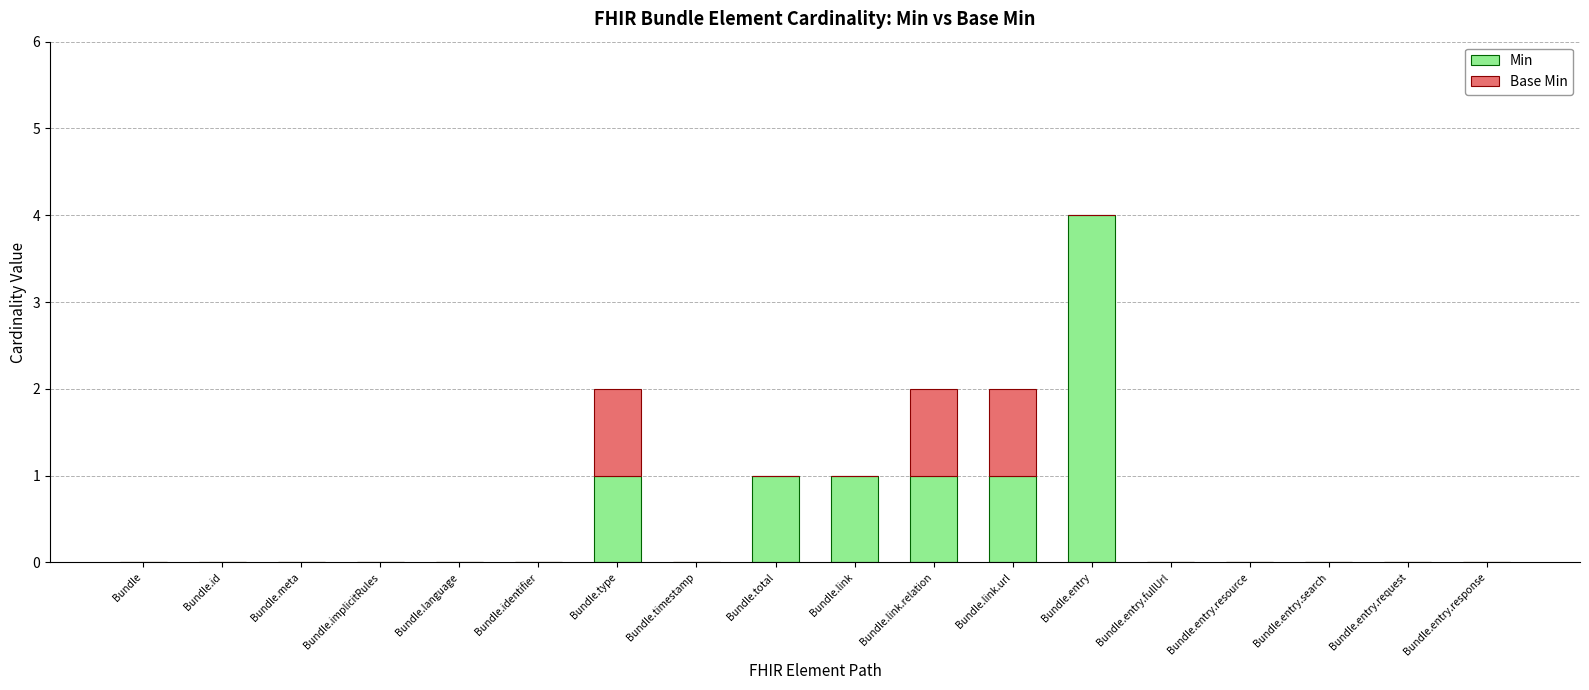

What is the sum of the Min values at Bundle.entry and Bundle.entry.fullUrl?

4